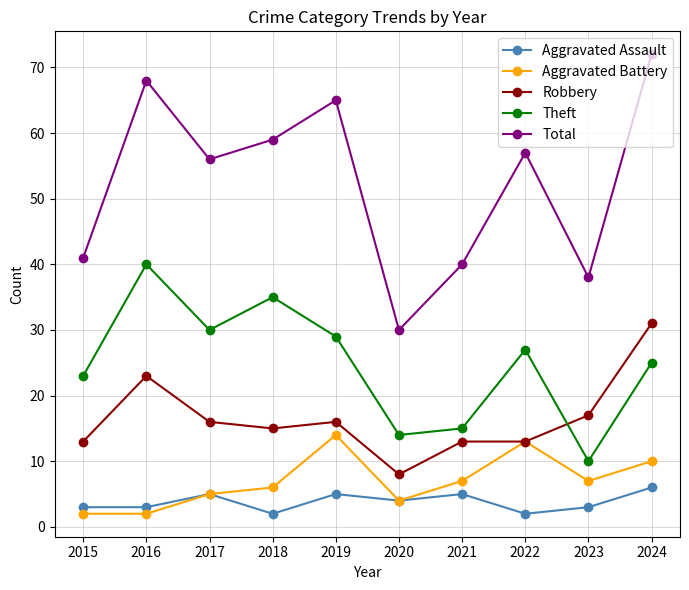

Is it true that Aggravated Battery equals 13 at 2022?

True